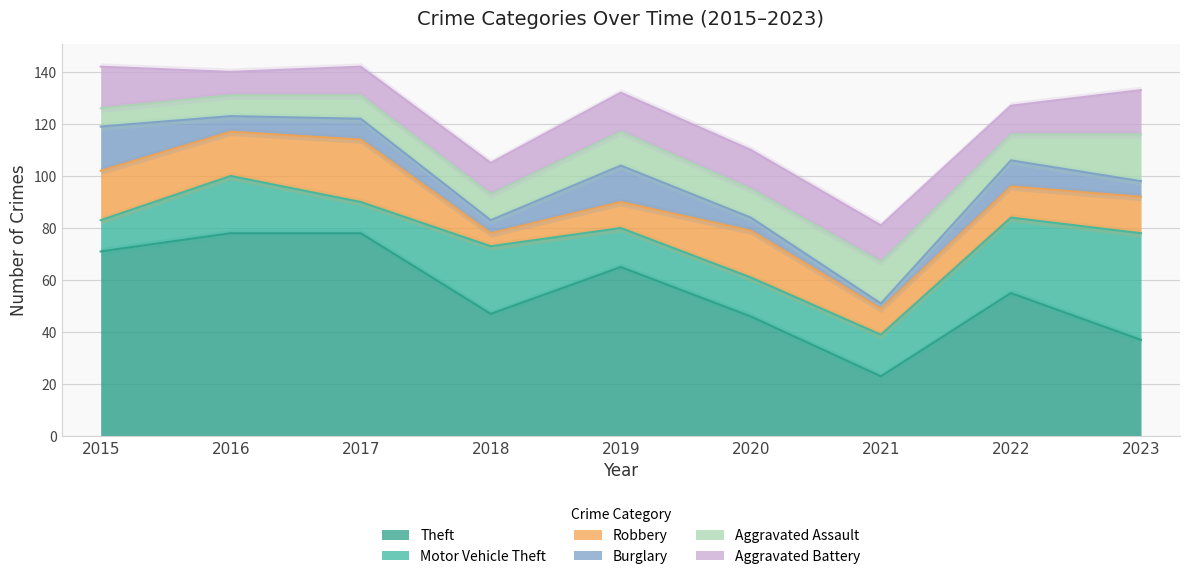

True or false: Motor Vehicle Theft has a value of 12 at 2015.

True